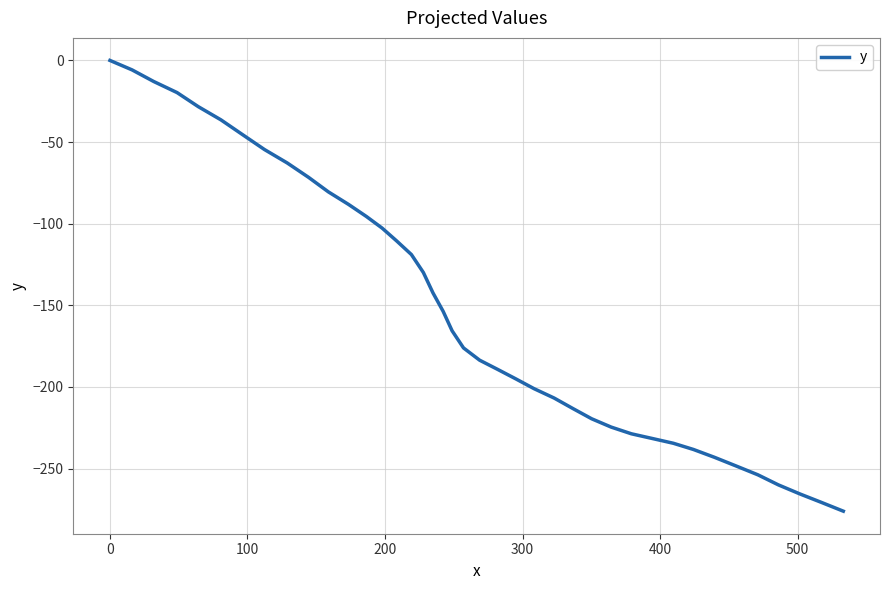

What is the minimum value shown in the chart?

-276.1